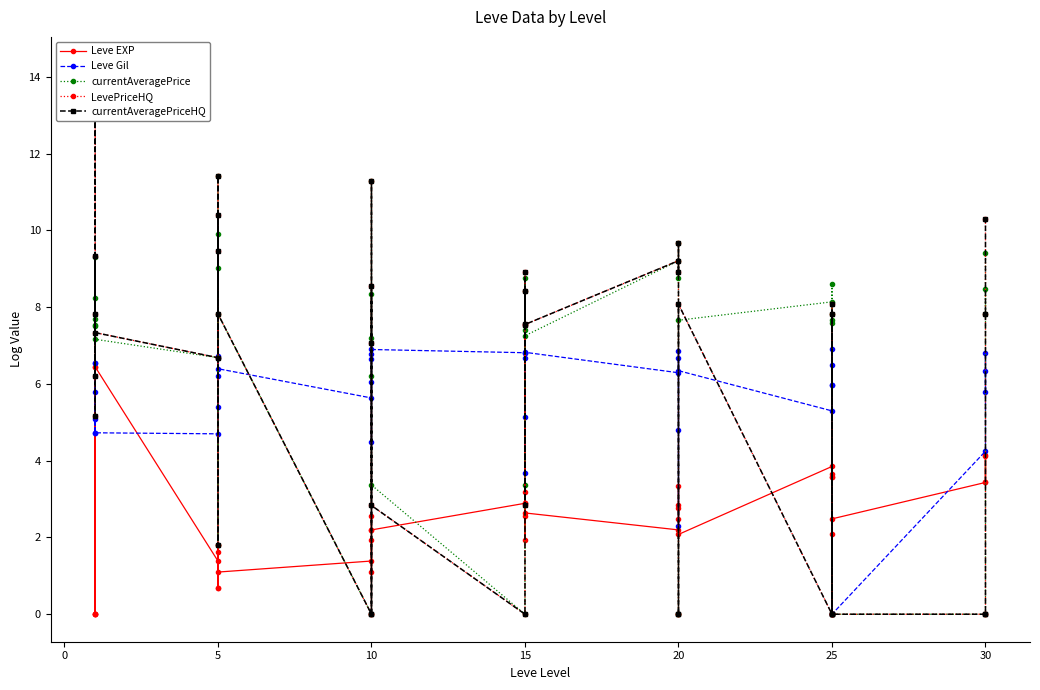

What is the total value across all series at 10?

7.0